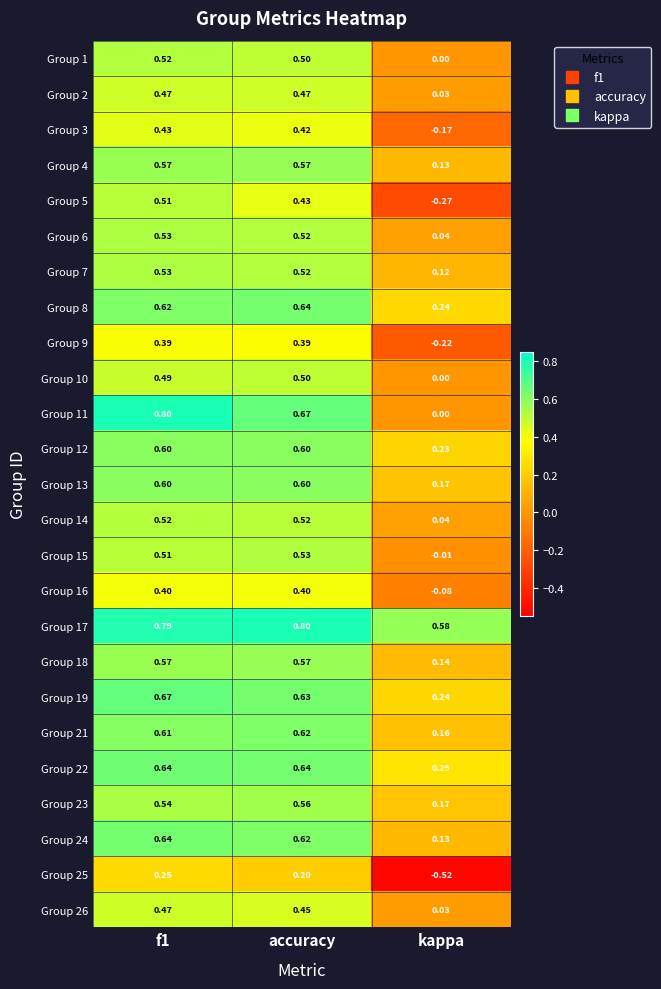

At how many categories does at least one series exceed 0?

3